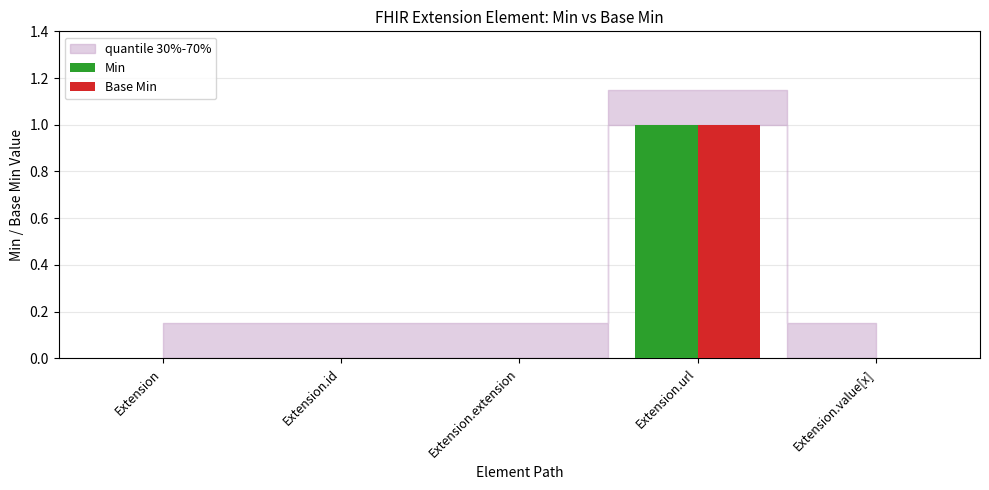

Is the value of Base Min at Extension.url greater than the value of Min at Extension.value[x]?

Yes